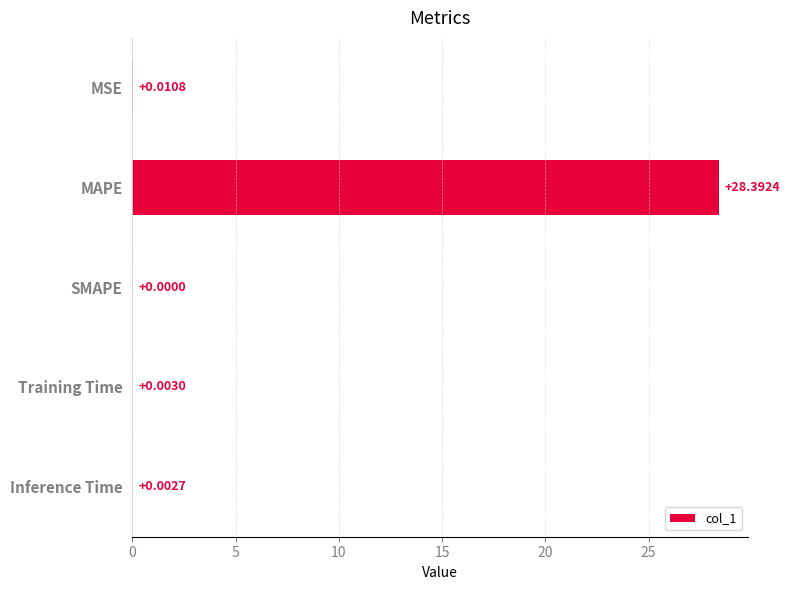

At which label is the value closest to 14?

MSE